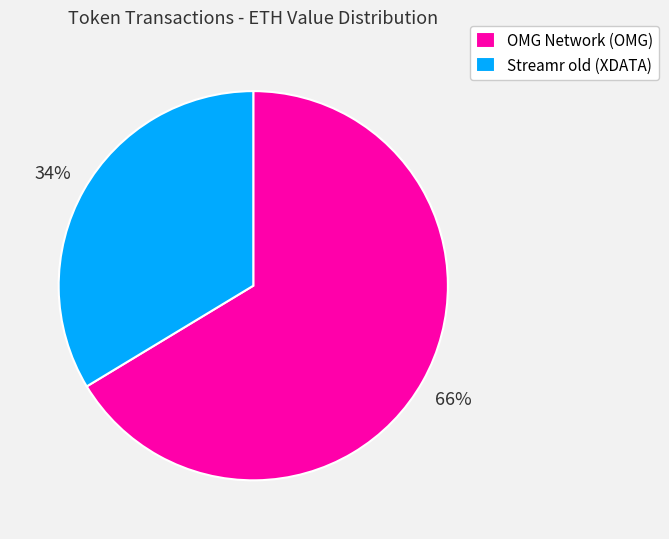

Combined, do Streamr old (XDATA) and OMG Network (OMG) account for over 50%?

Yes